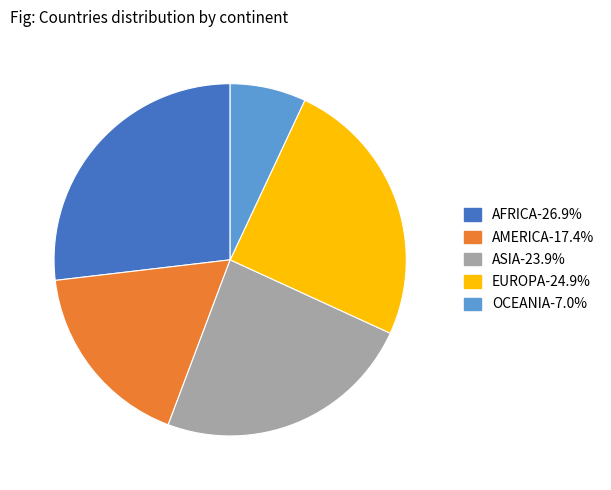

Do OCEANIA and ASIA together represent more than half of the pie?

No